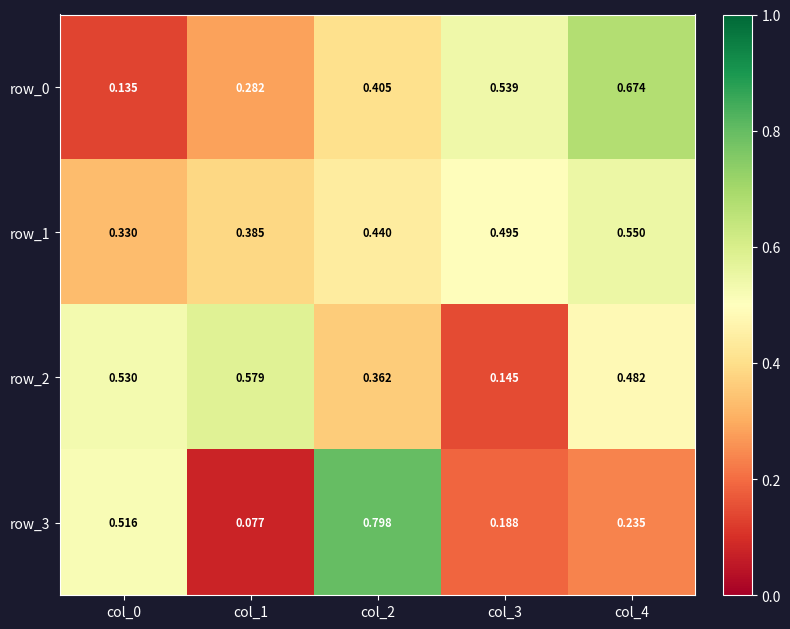

Reading right to left, extract all data points from this chart.

row_0: col_4=0.7	col_3=0.5	col_2=0.4	col_1=0.3	col_0=0.1
row_1: col_4=0.6	col_3=0.5	col_2=0.4	col_1=0.4	col_0=0.3
row_2: col_4=0.5	col_3=0.1	col_2=0.4	col_1=0.6	col_0=0.5
row_3: col_4=0.2	col_3=0.2	col_2=0.8	col_1=0.1	col_0=0.5